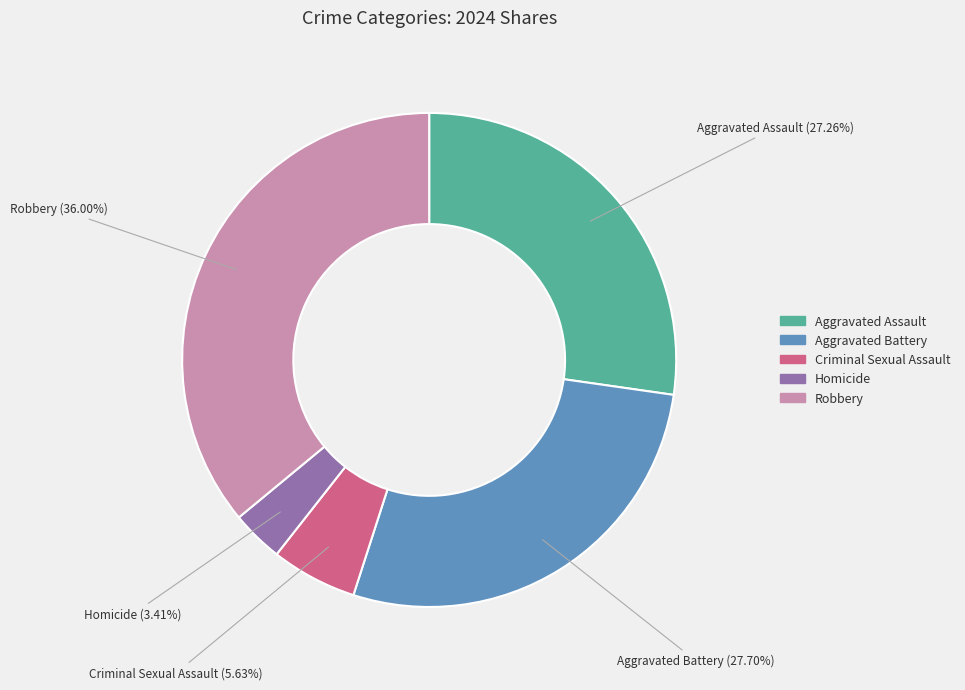

To the nearest percent, what is the average slice percentage?

20%